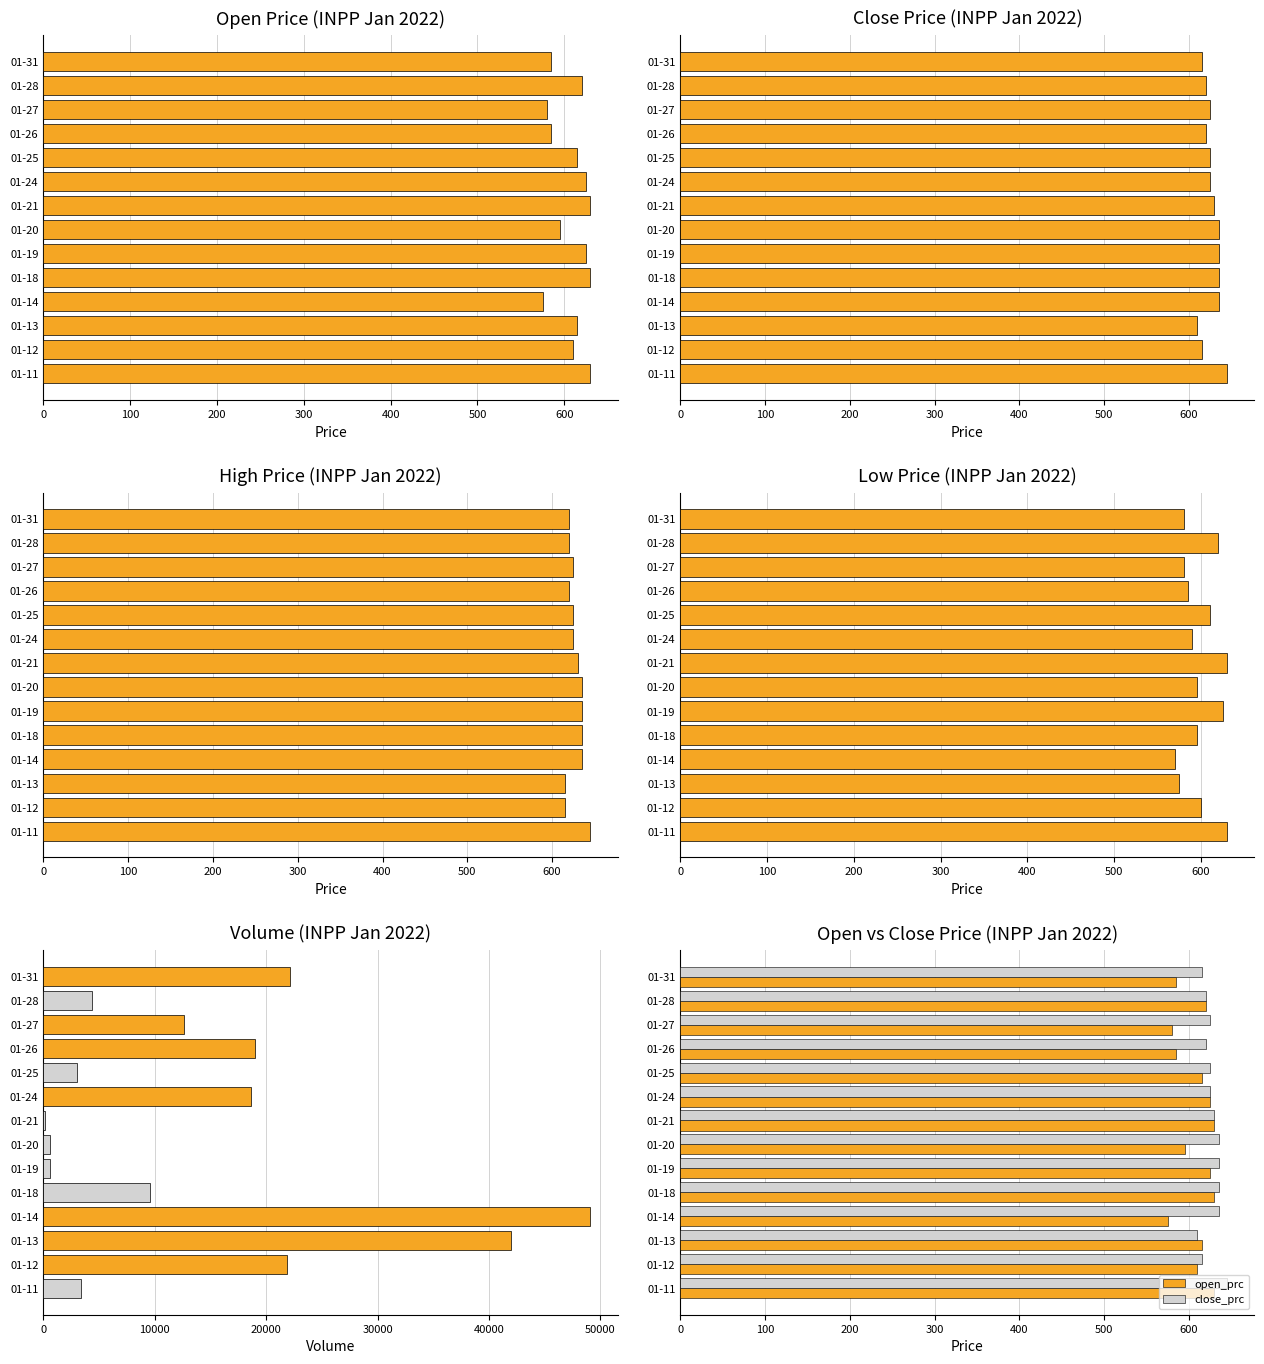

The value of open_prc at 01-19 is 625. True or false?

True